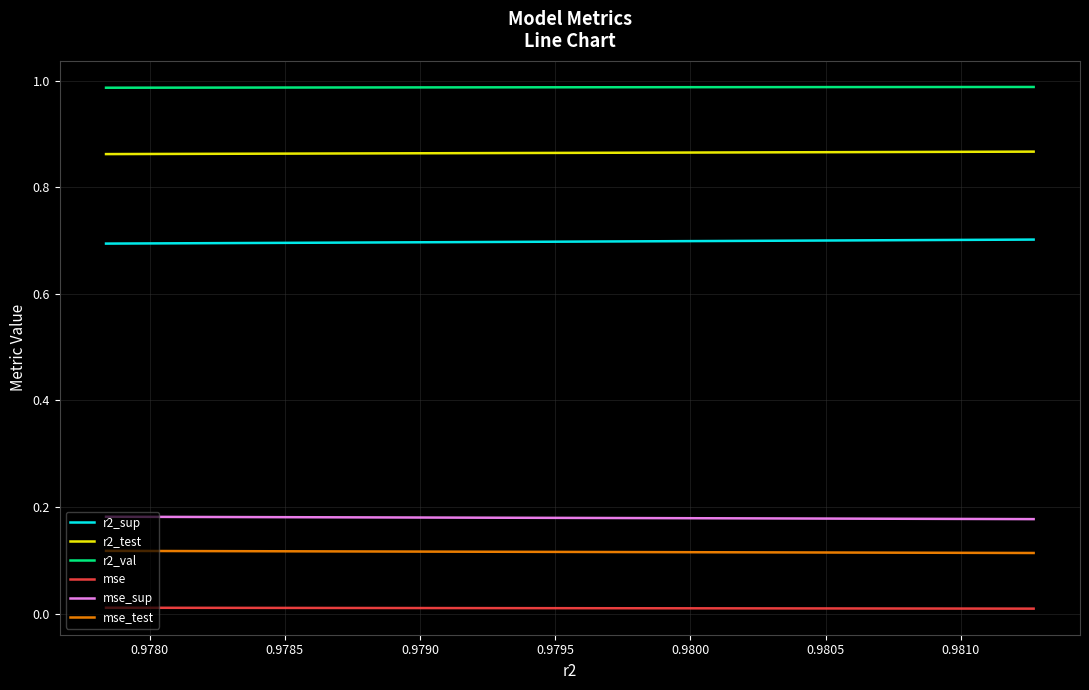

Which series has the largest total across all categories?

r2_val